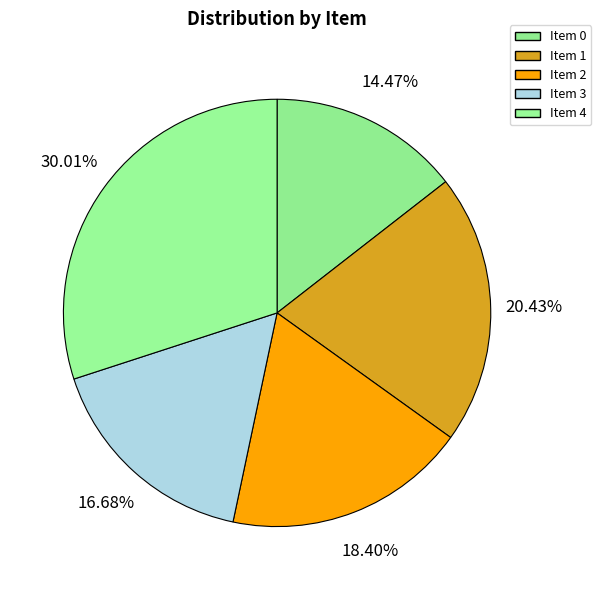

How much of the chart is everything except Item 3?

83.3%